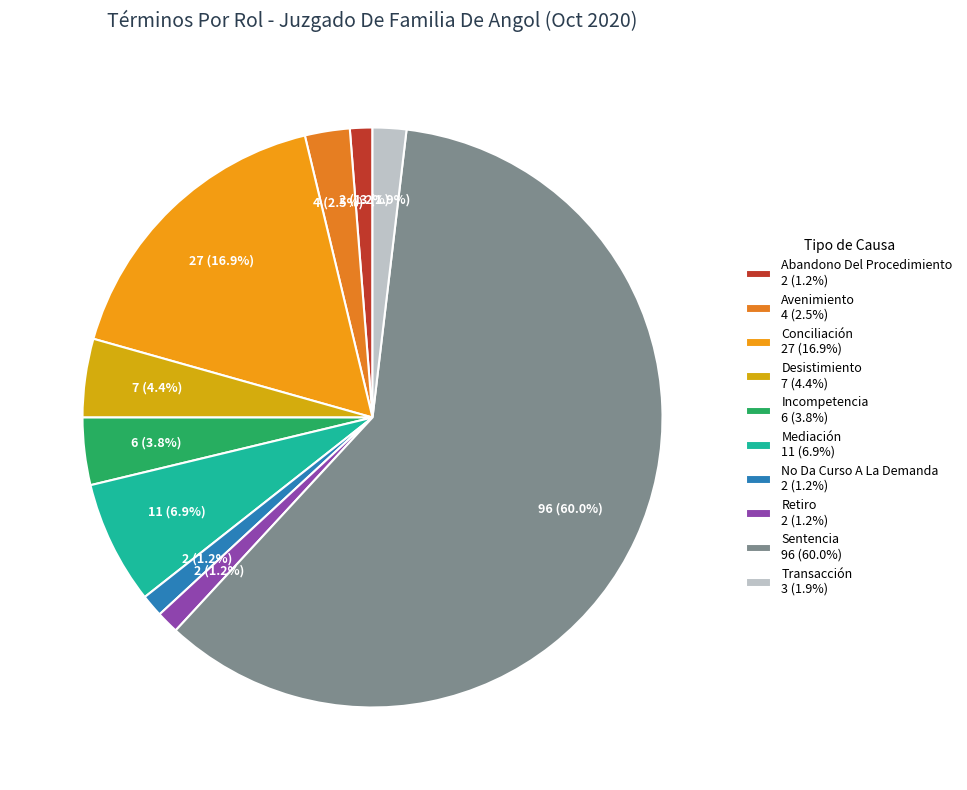

How many segments does this pie chart have?

10